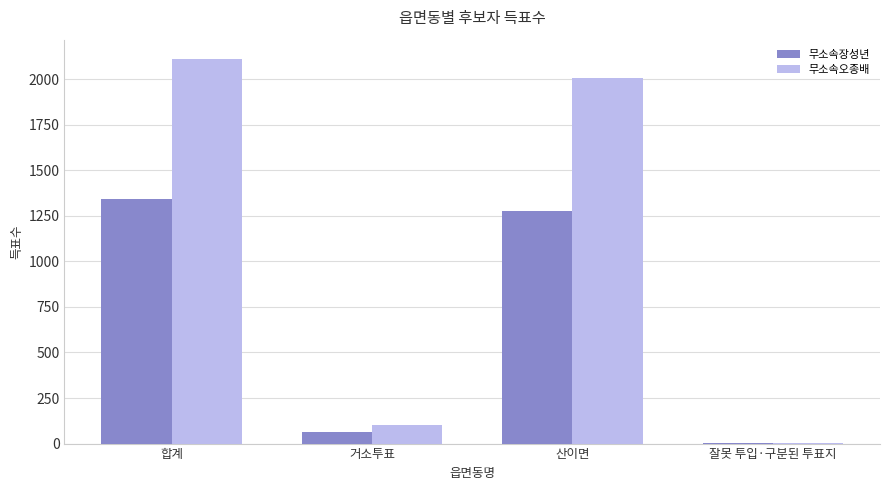

Are the bars grouped side by side (vs. stacked)?

Yes